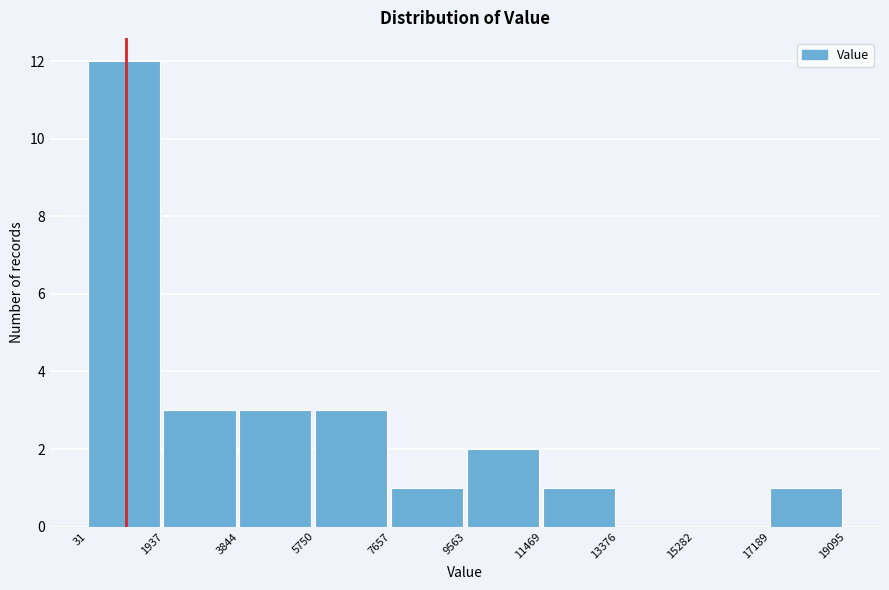

How tall is the bar that spans 3844 to 5750 on the x-axis? The values are not printed on the chart, so give them approximately, as read against the axis.

3